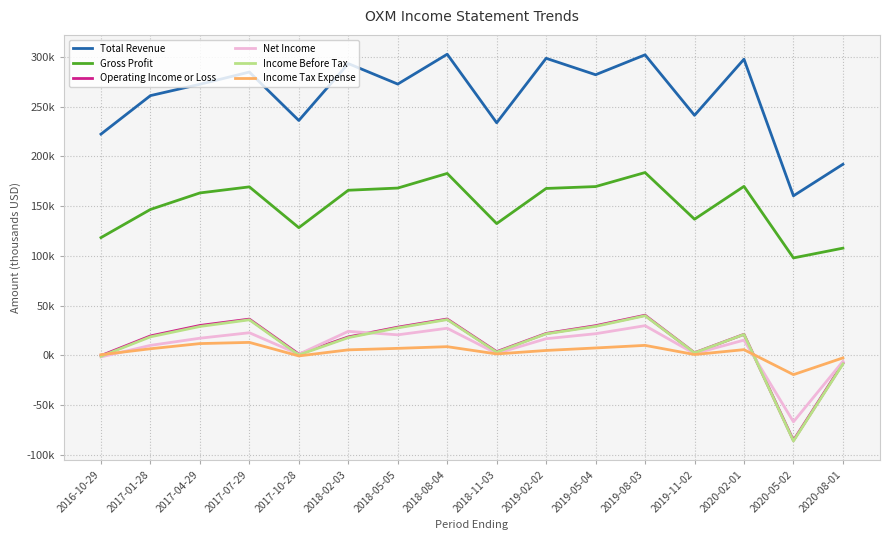

True or false: Income Before Tax has more than 1 interior local peaks.

True